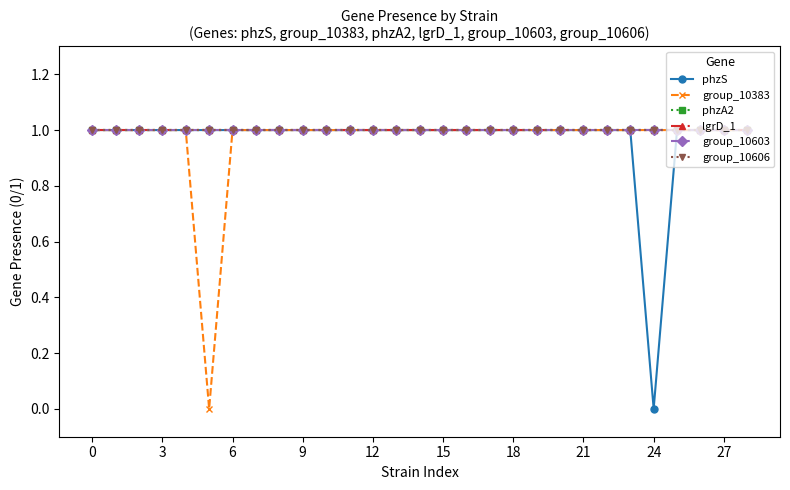

Which category has the lowest value across all series?

24